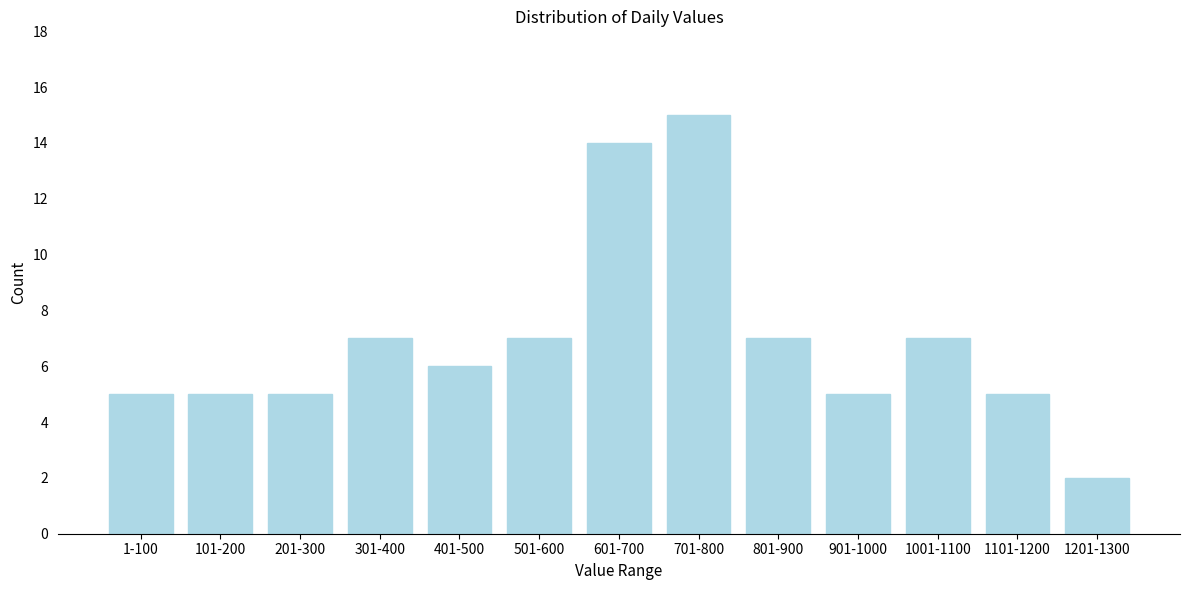

Reading left to right, what are all the values shown in this chart?

1-100=5	101-200=5	201-300=5	301-400=7	401-500=6	501-600=7	601-700=14	701-800=15	801-900=7	901-1000=5	1001-1100=7	1101-1200=5	1201-1300=2